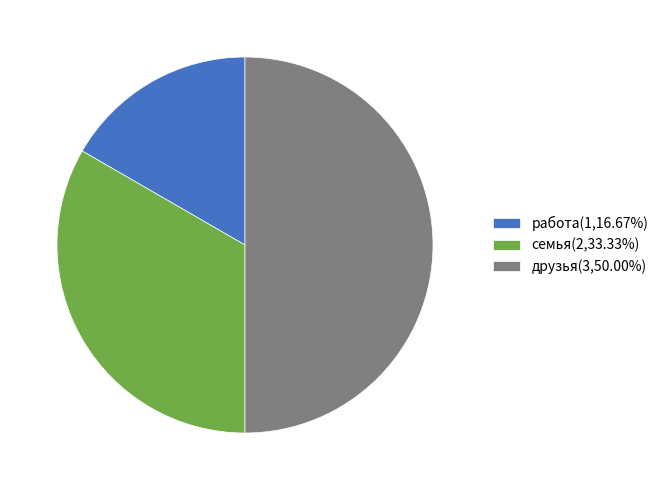

Do друзья and семья together represent more than half of the pie?

Yes